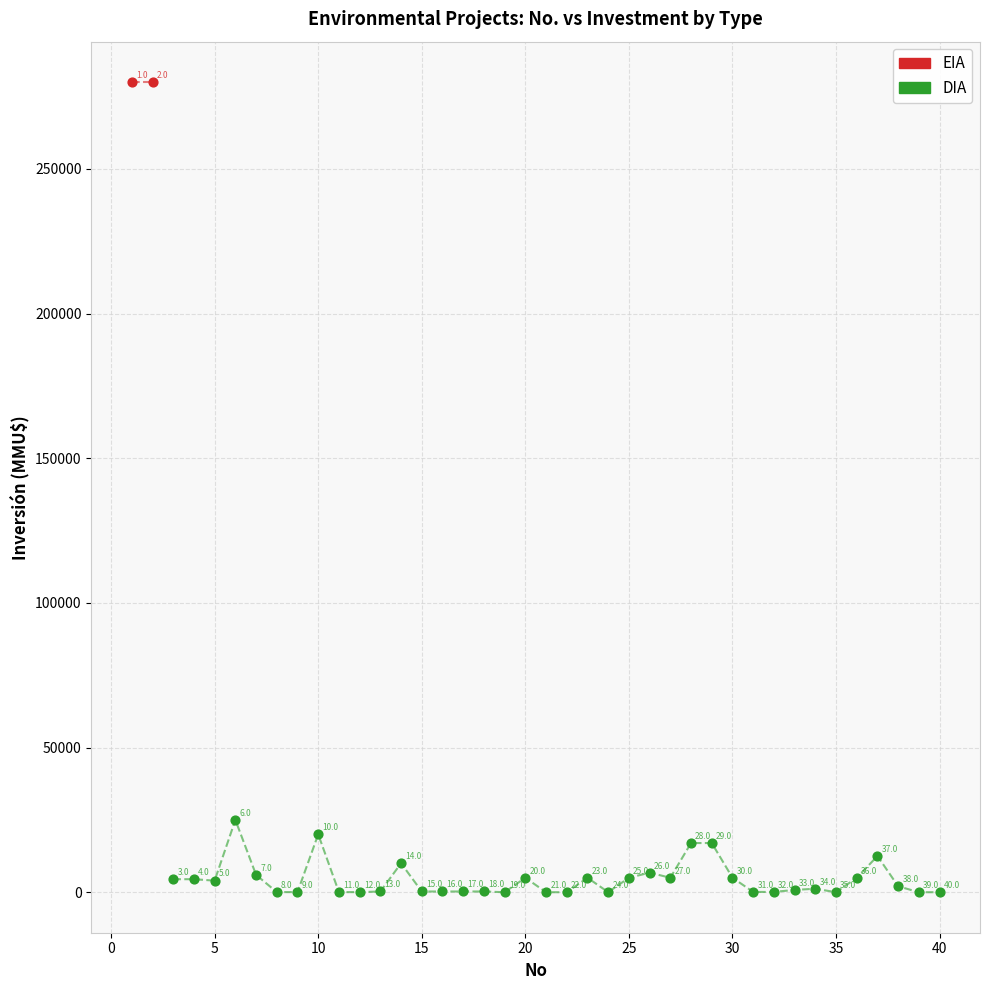

What are all the series names shown in the legend?

EIA, DIA